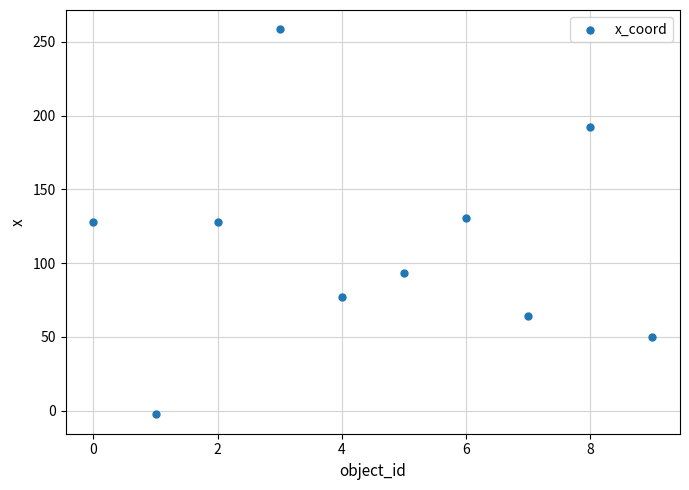

What is the range of Y values (max minus min)?

261.0